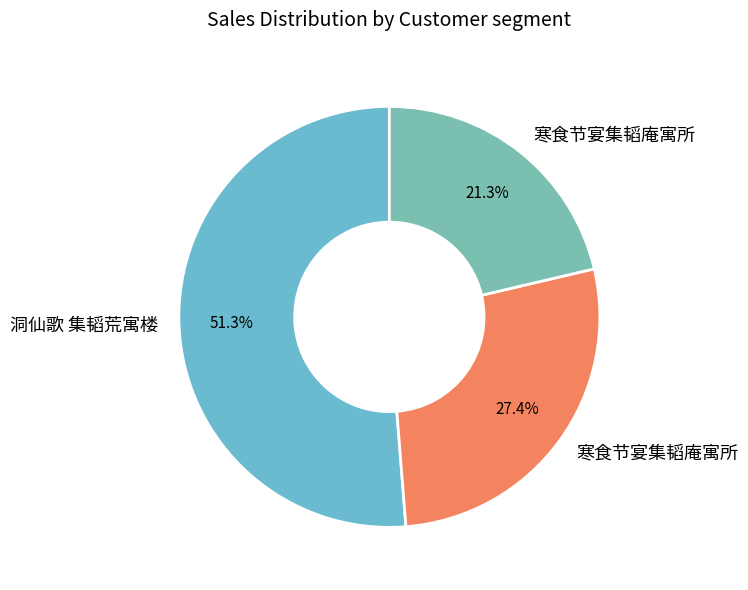

What is the majority slice?

洞仙歌 集韬荒寓楼